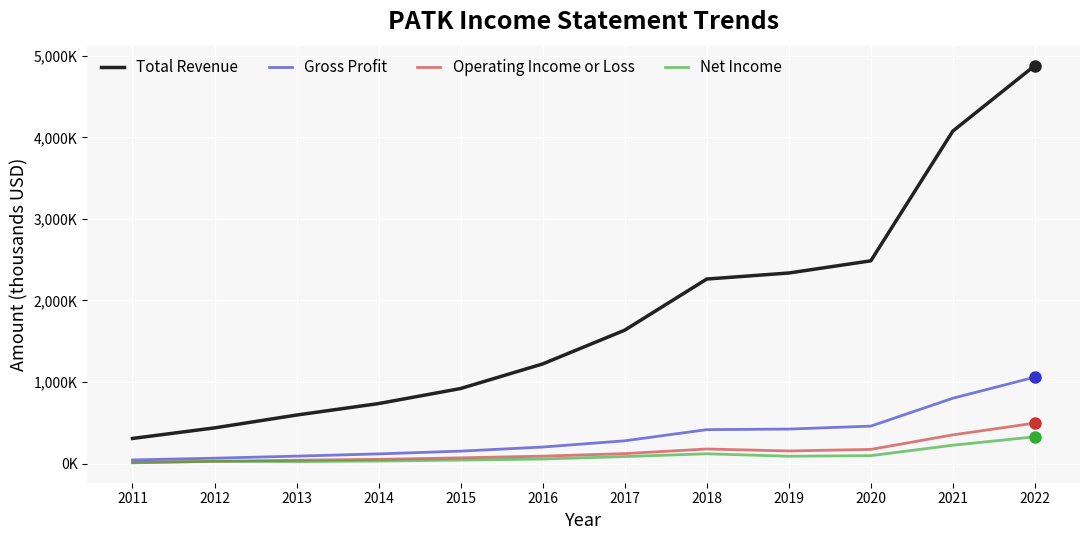

Which series has the largest total across all categories?

Total Revenue